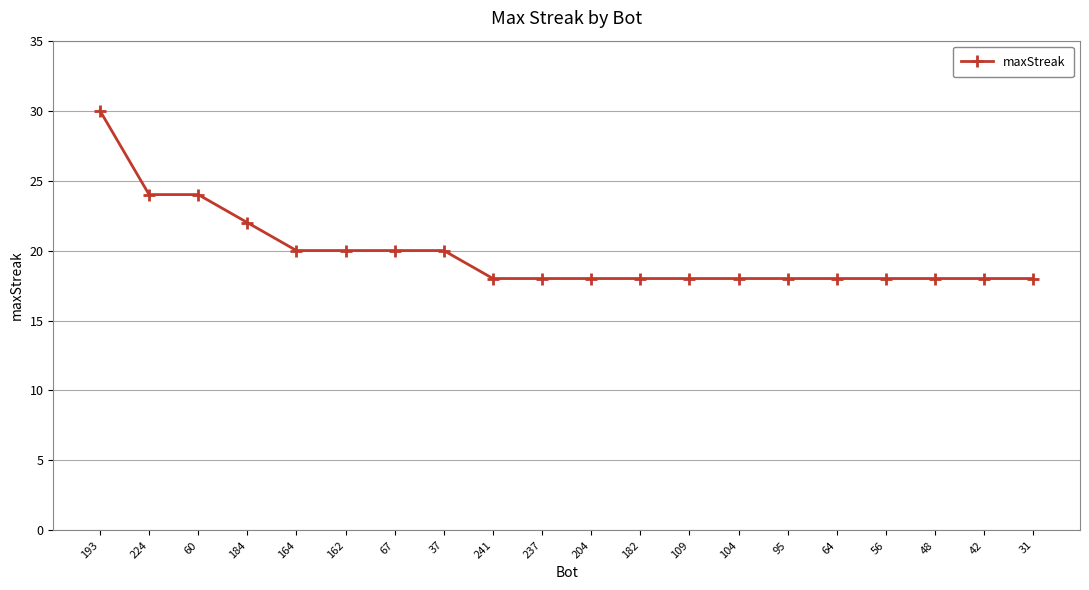

What position from the left is 241?

9